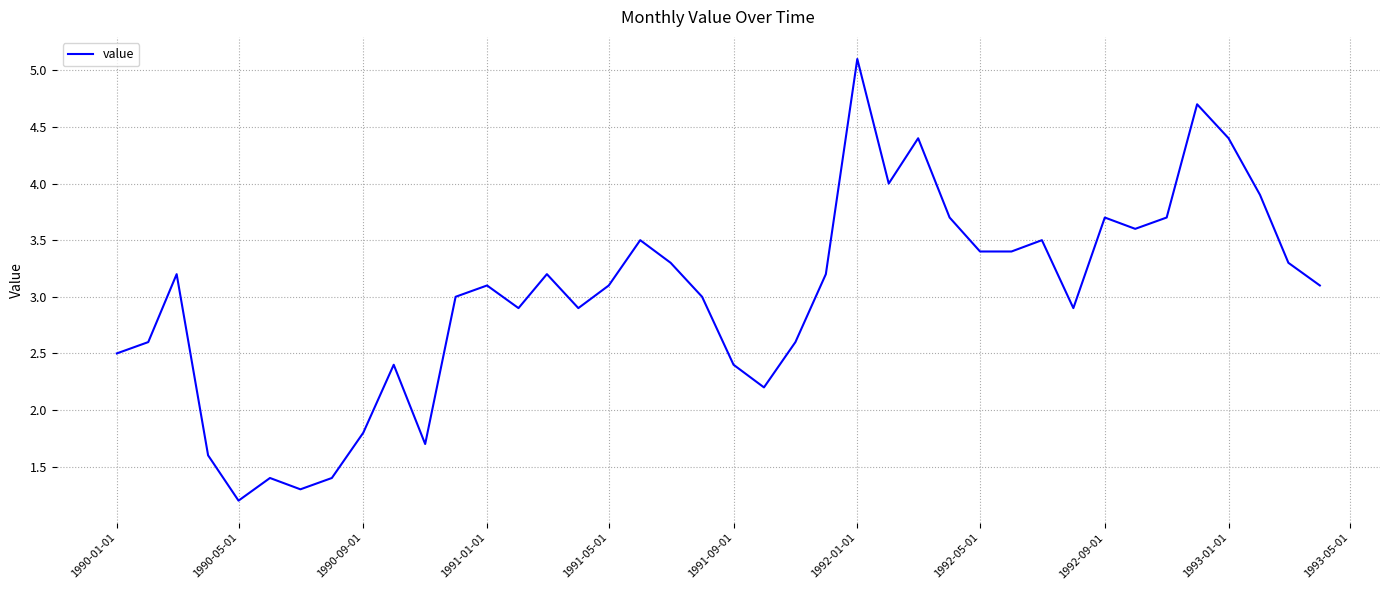

What is the difference between the maximum and minimum values?

3.9